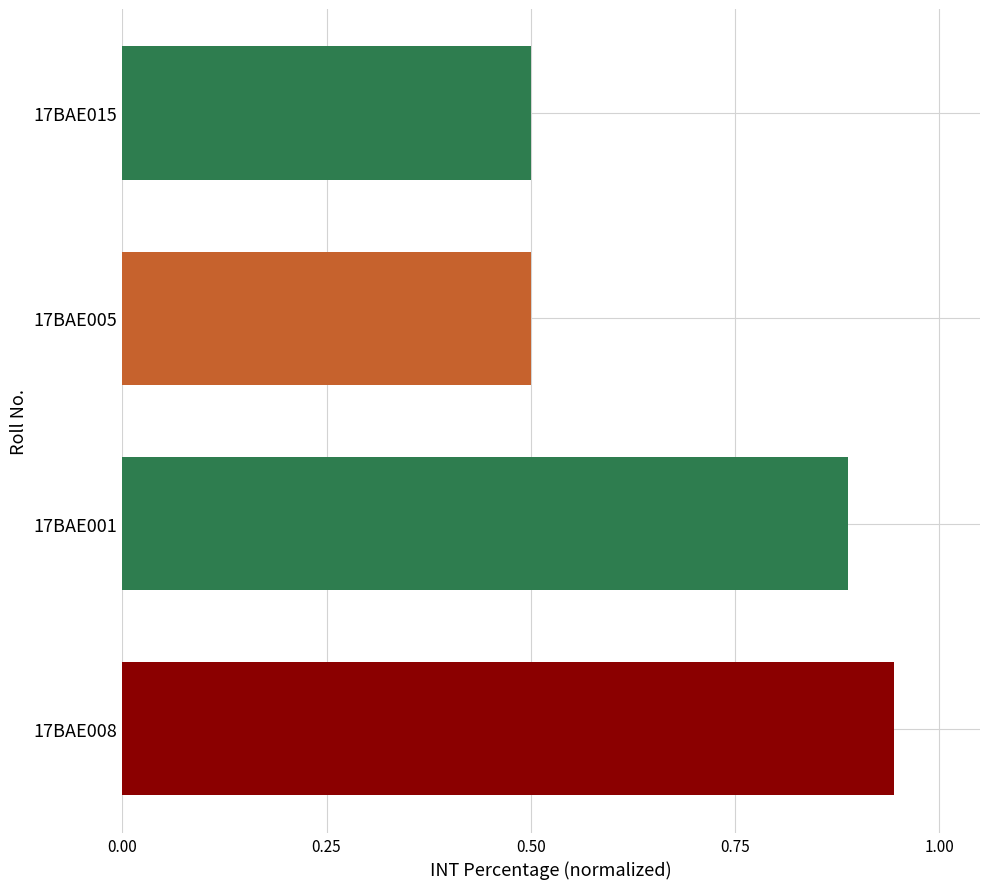

What is the minimum value shown in the chart?

0.5